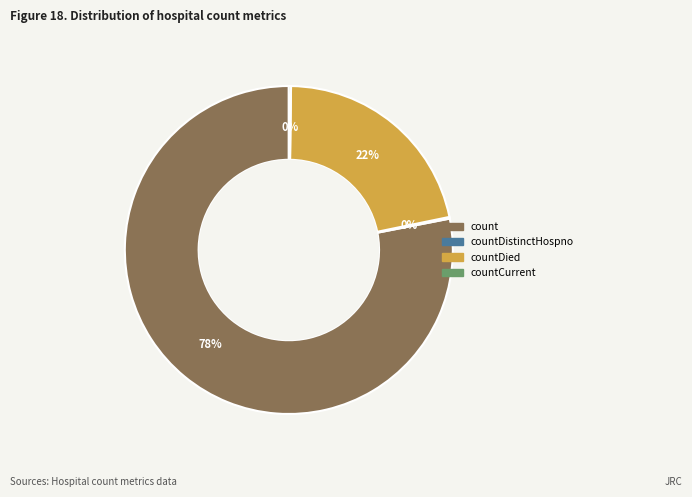

True or false: count accounts for 86% of the total.

False